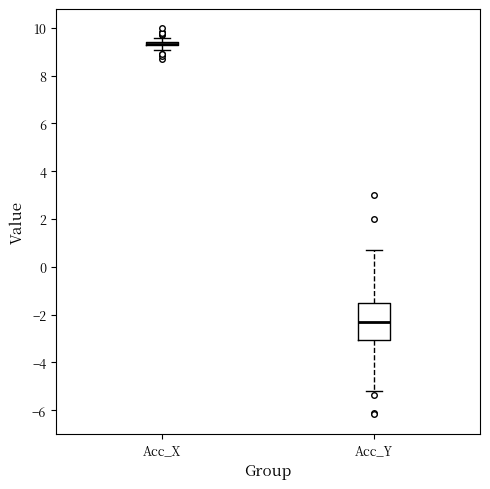

Which box is the tallest, from its lower edge to its upper edge?

Acc_Y